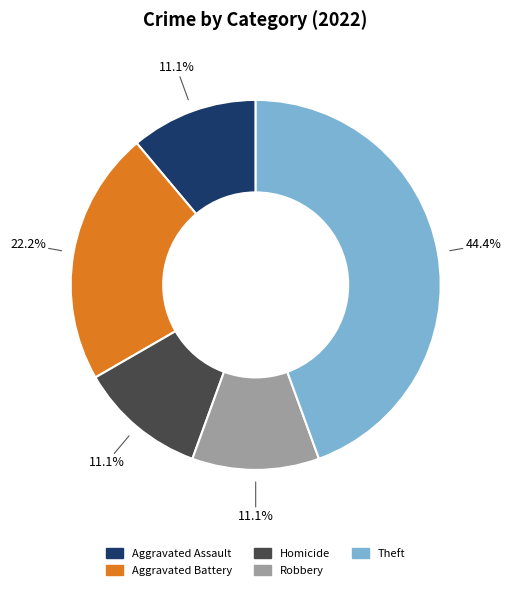

What percentage do Robbery and Theft together represent?

55.6%